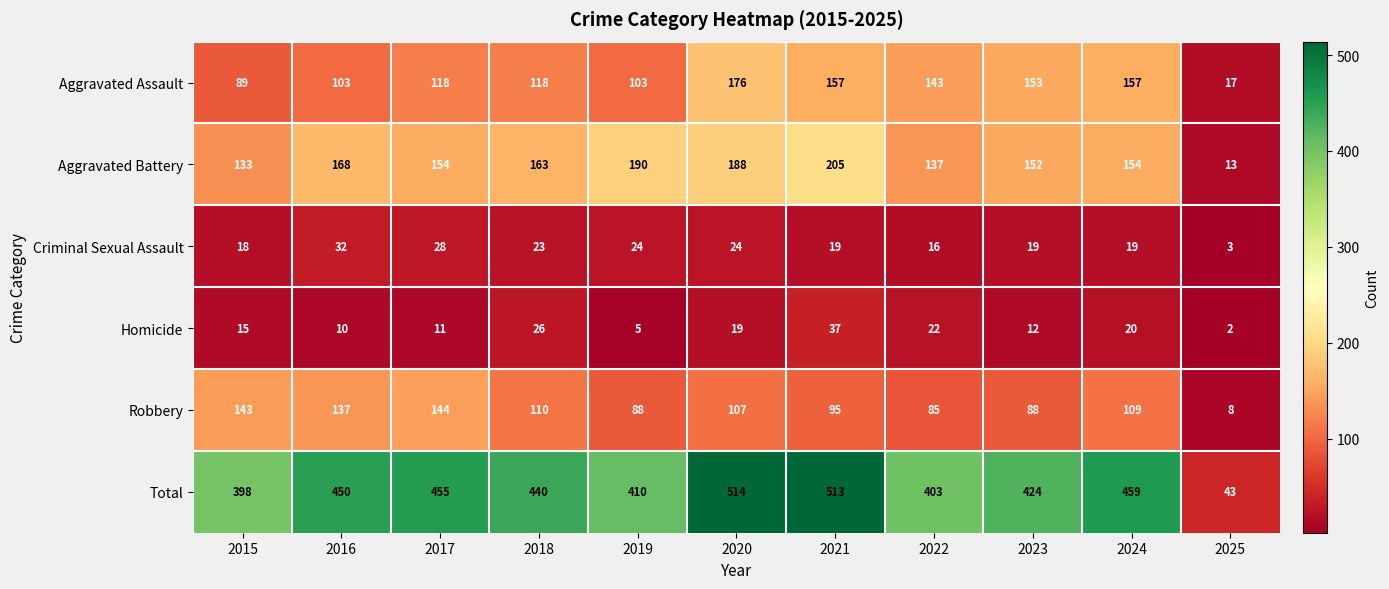

How many categories are shown in the chart?

11